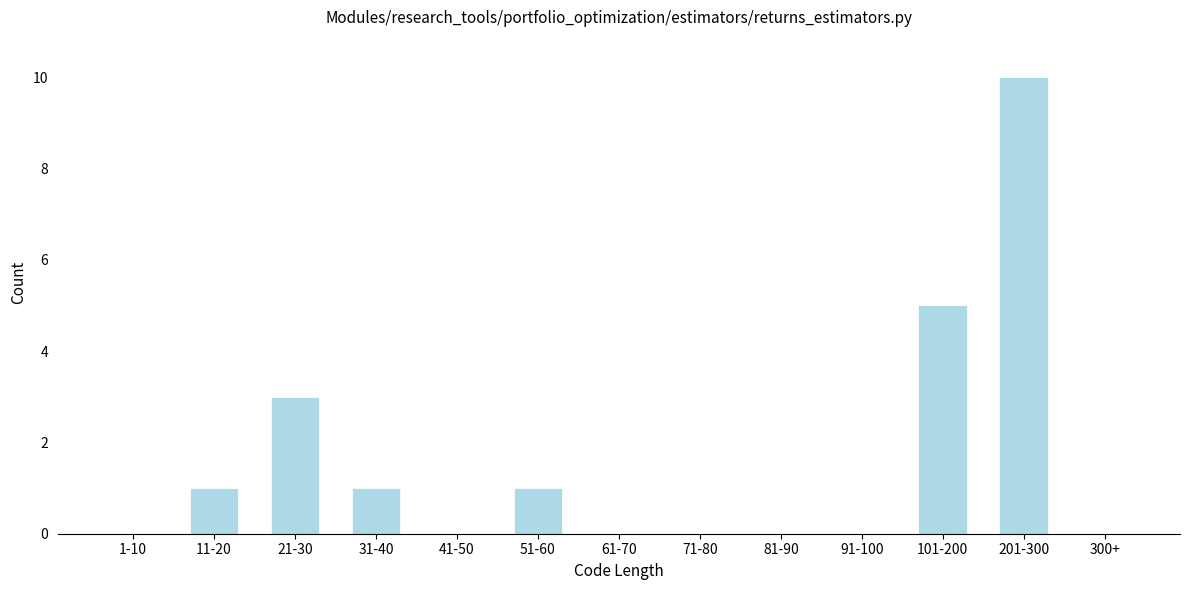

Reading left to right, transcribe all the data shown in this chart.

1-10=0	11-20=1	21-30=3	31-40=1	41-50=0	51-60=1	61-70=0	71-80=0	81-90=0	91-100=0	101-200=5	201-300=10	300+=0